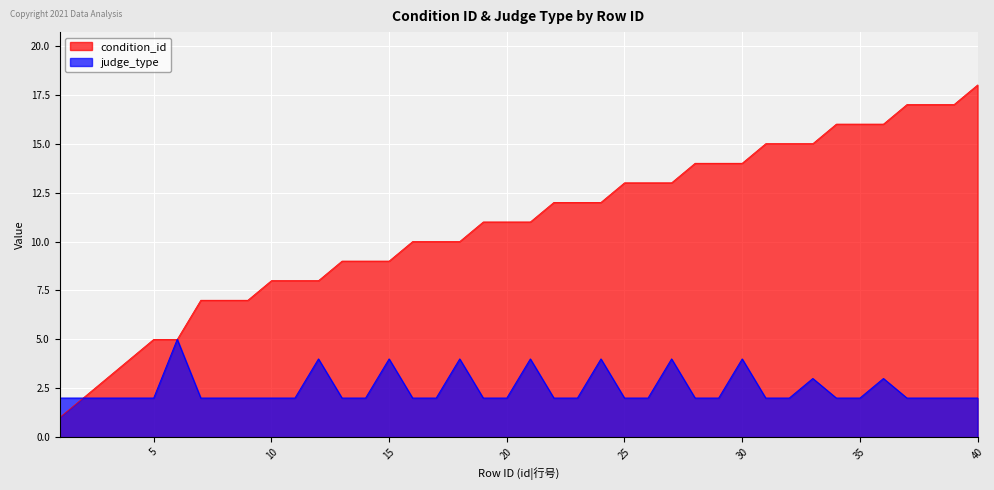

Does the chart display data point markers on the line(s)?

No